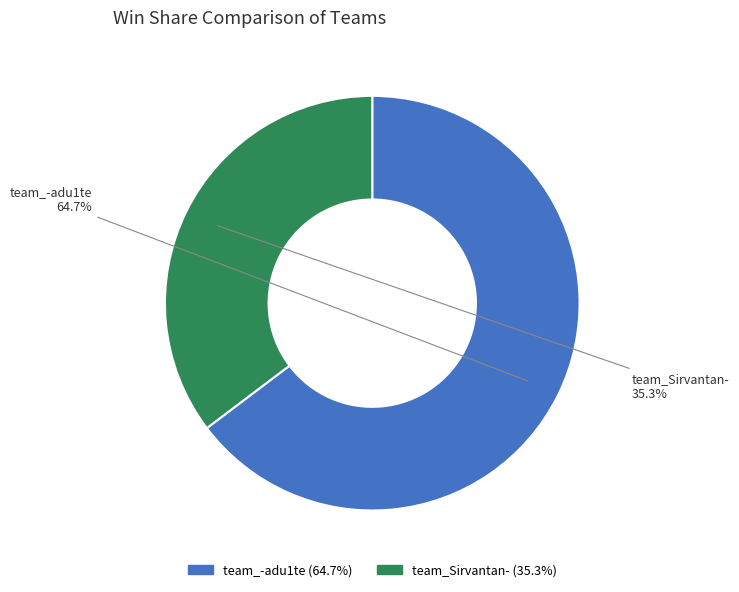

What portion of the pie excludes team_Sirvantan-?

64.7%